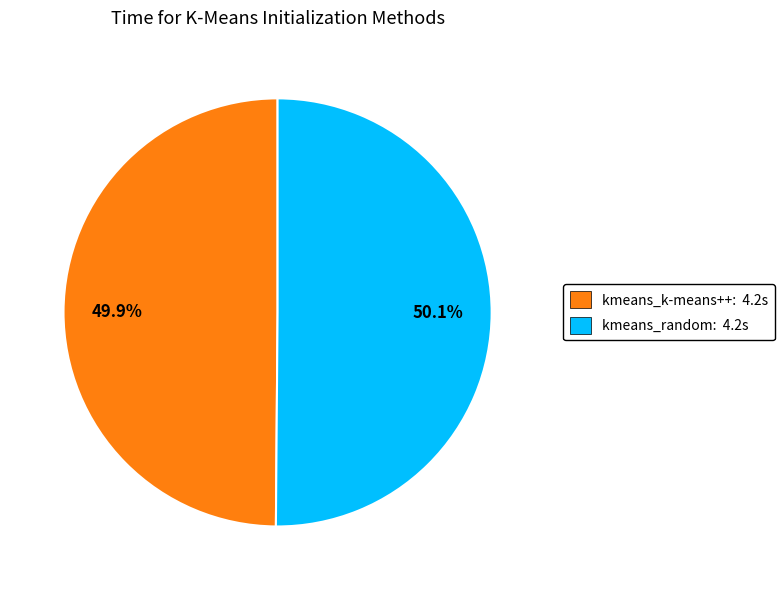

Is there any slice that represents more than half of the pie?

Yes